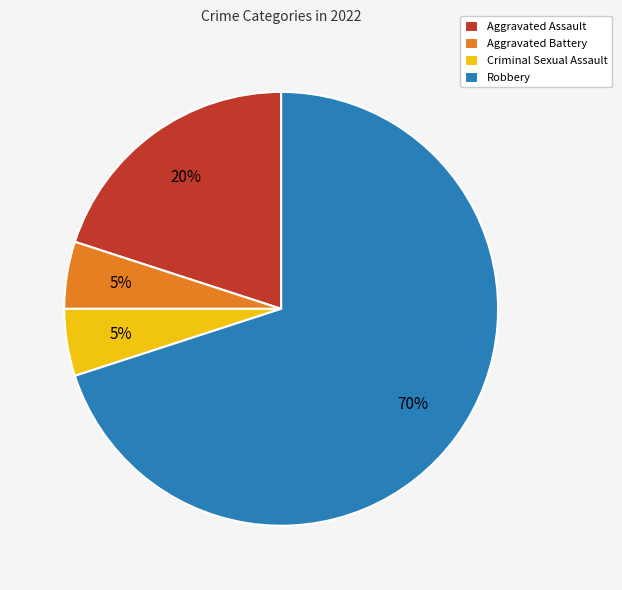

Which category has the biggest portion of the pie?

Robbery